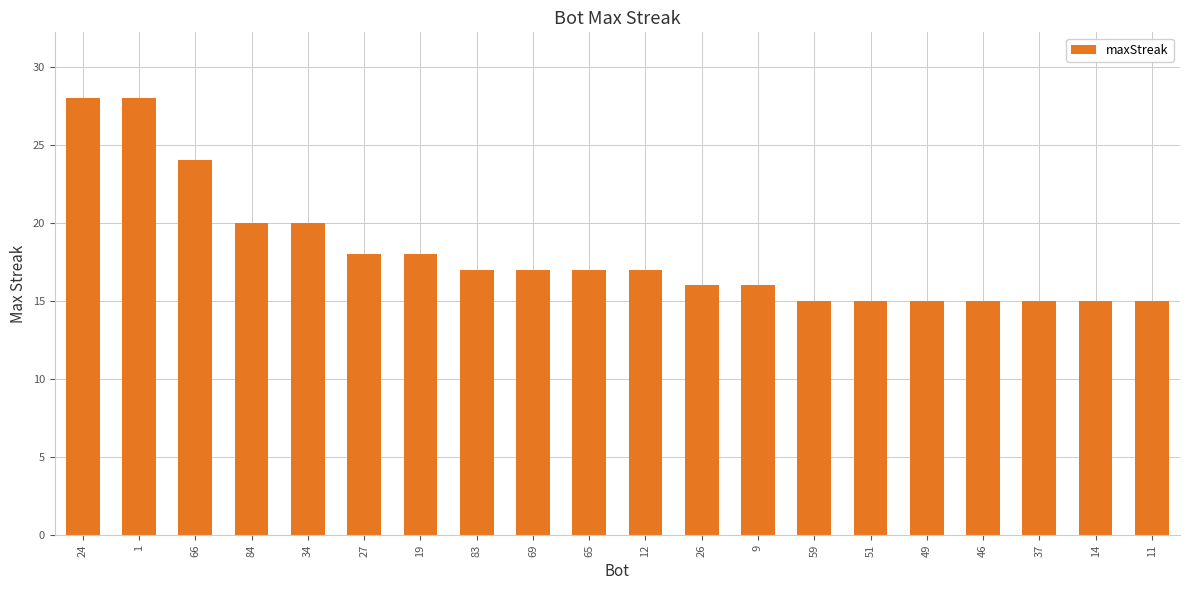

Reading right to left, list all the values displayed in this chart.

11=15	14=15	37=15	46=15	49=15	51=15	59=15	9=16	26=16	12=17	65=17	69=17	83=17	19=18	27=18	34=20	84=20	66=24	1=28	24=28